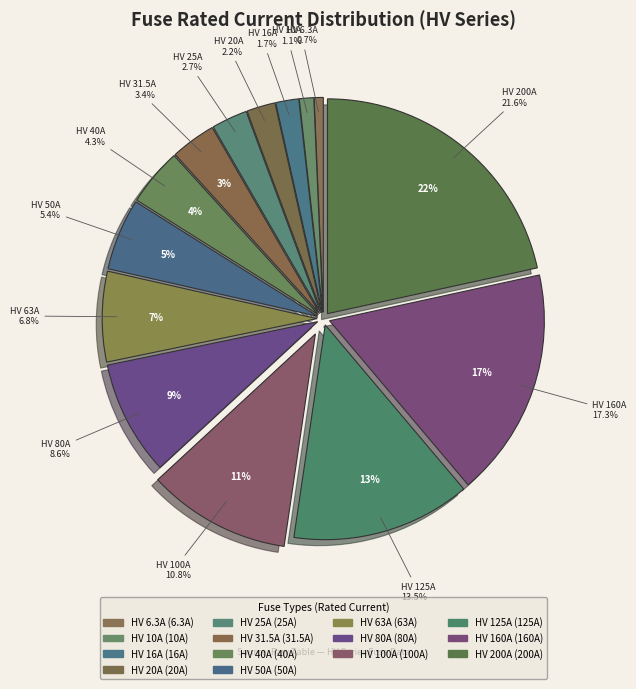

To the nearest percent, what is the difference between the largest and smallest slice percentages?

21%